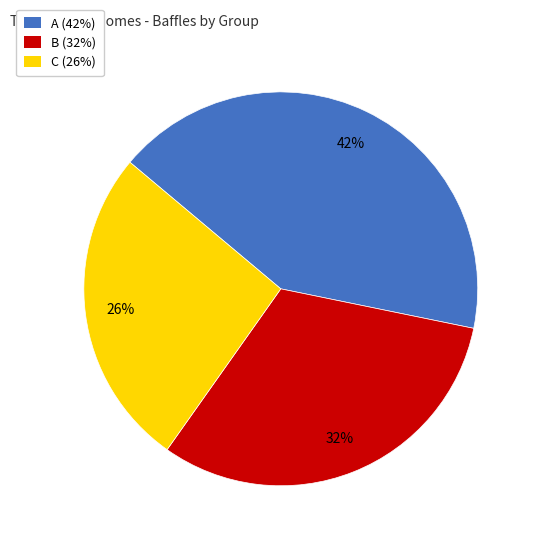

Count the number of slices in the pie.

3